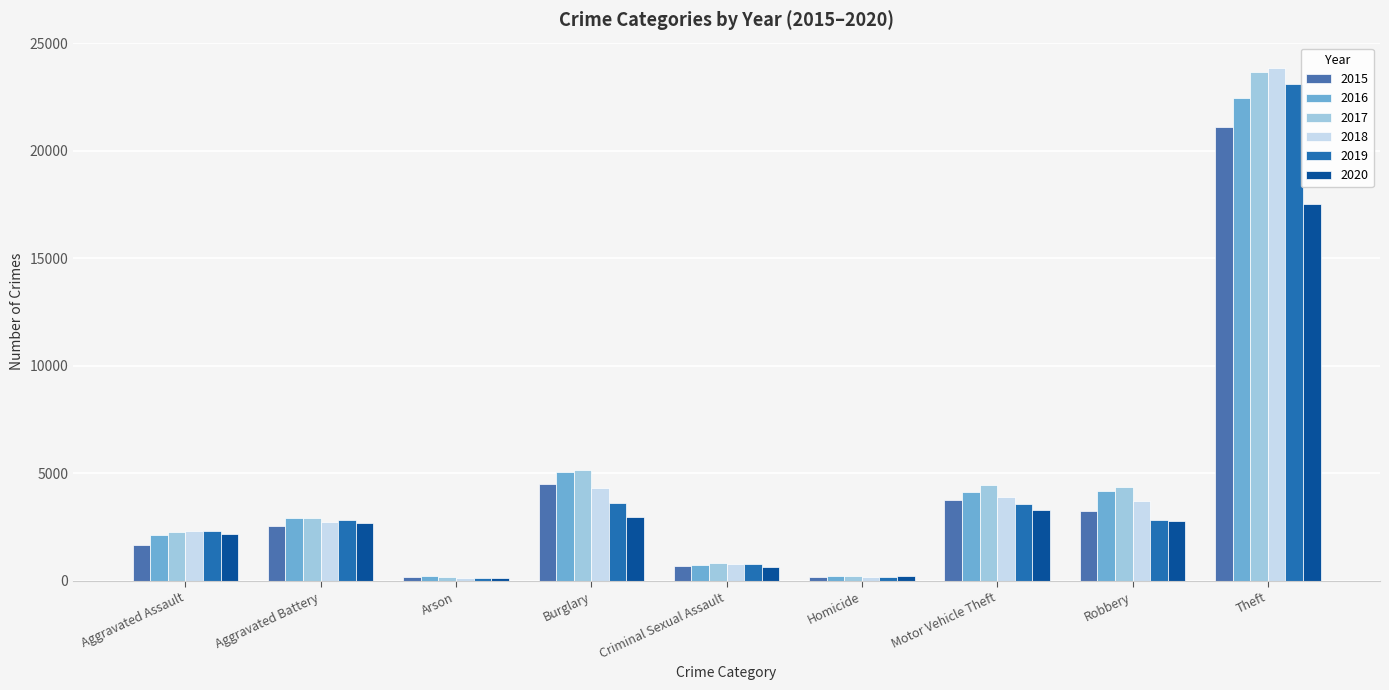

What is the greatest value displayed?

23836